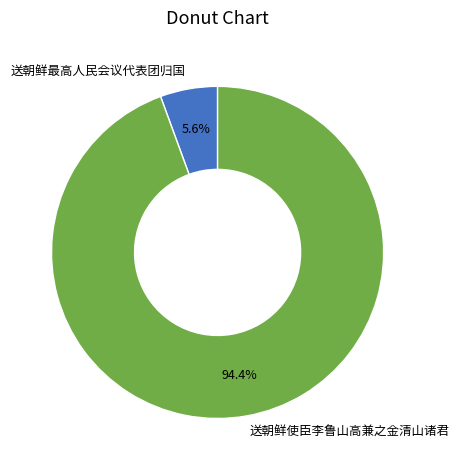

Is there a majority slice in this chart?

Yes